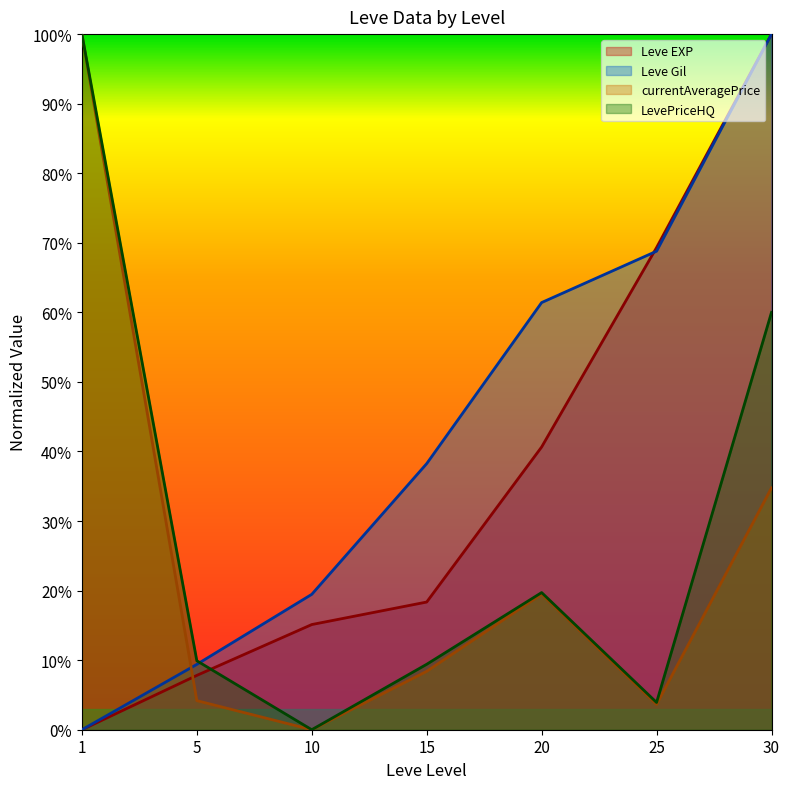

True or false: Leve EXP and Leve Gil cross at least once.

True